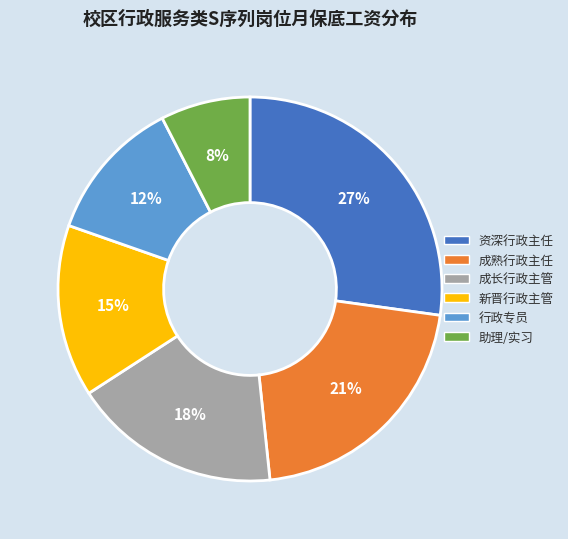

To the nearest percent, what is the combined percentage of 资深行政主任 and 行政专员?

39%